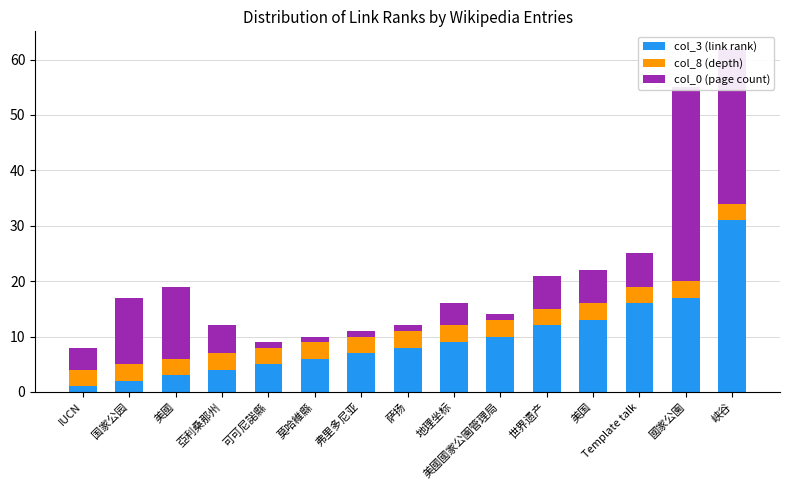

What is the difference between the maximum and minimum values in the col_0 (page count) series?

34